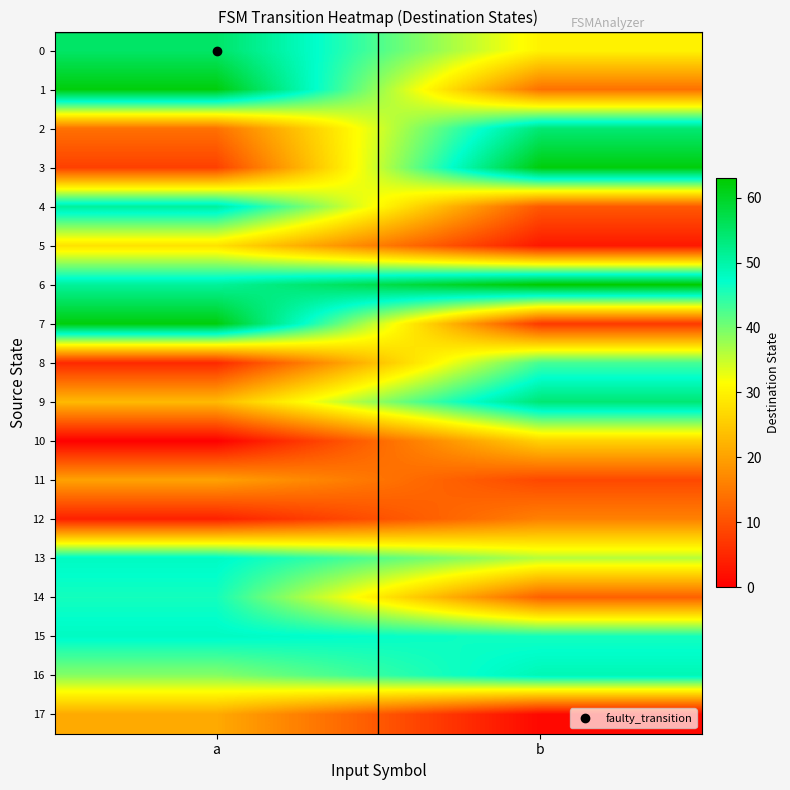

What is the spread (max minus min) of values at b?

62